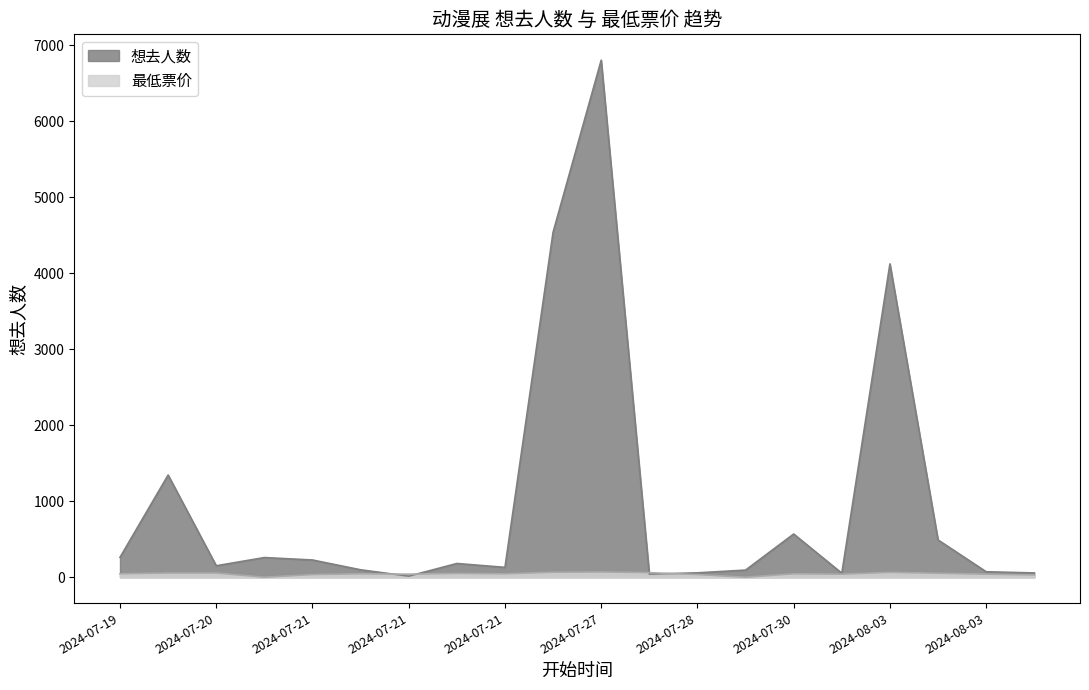

Count the number of categories in the chart.

20